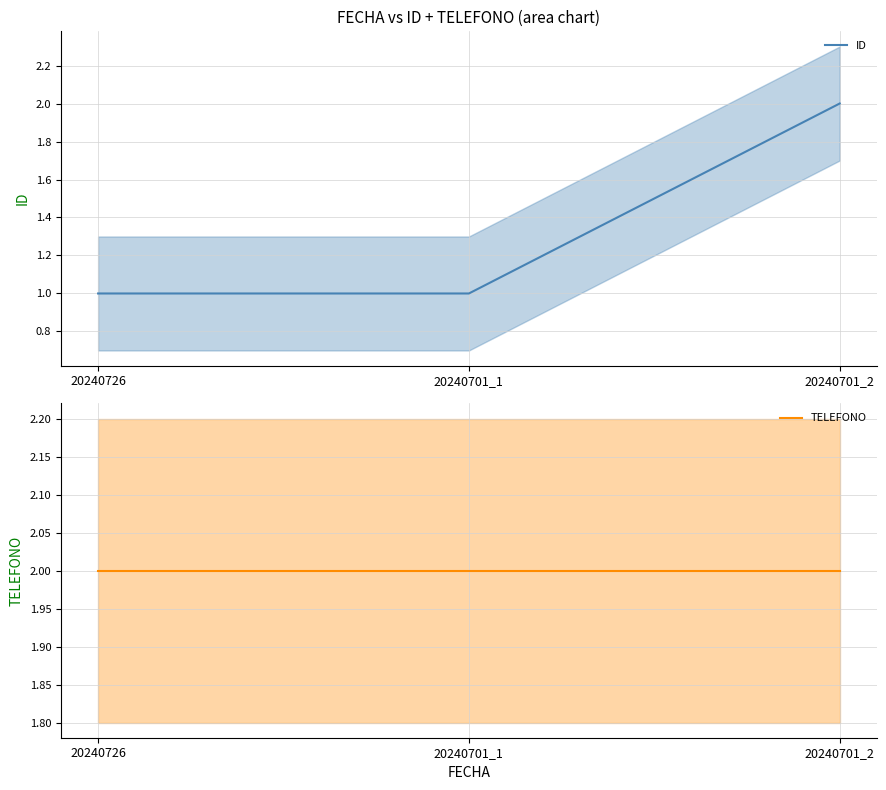

Reading left to right, list all the values displayed in this chart.

ID: 20240726=1.0	20240701_1=1.0	20240701_2=2.0
TELEFONO: 20240726=2.0	20240701_1=2.0	20240701_2=2.0